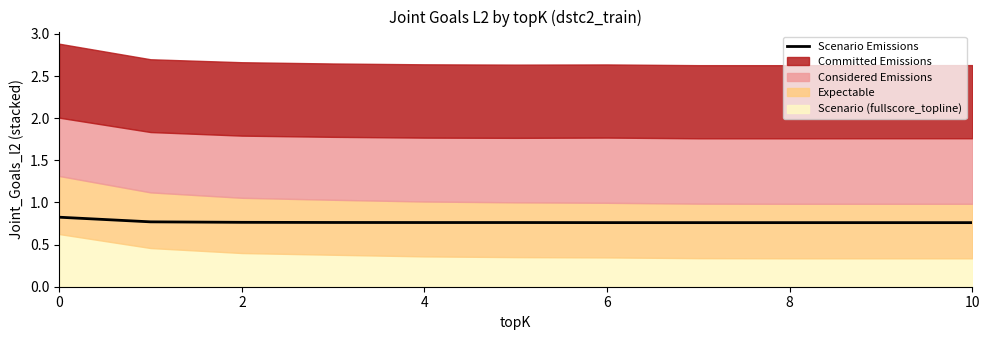

The chart shows a value of 0.8 at 2. True or false?

True